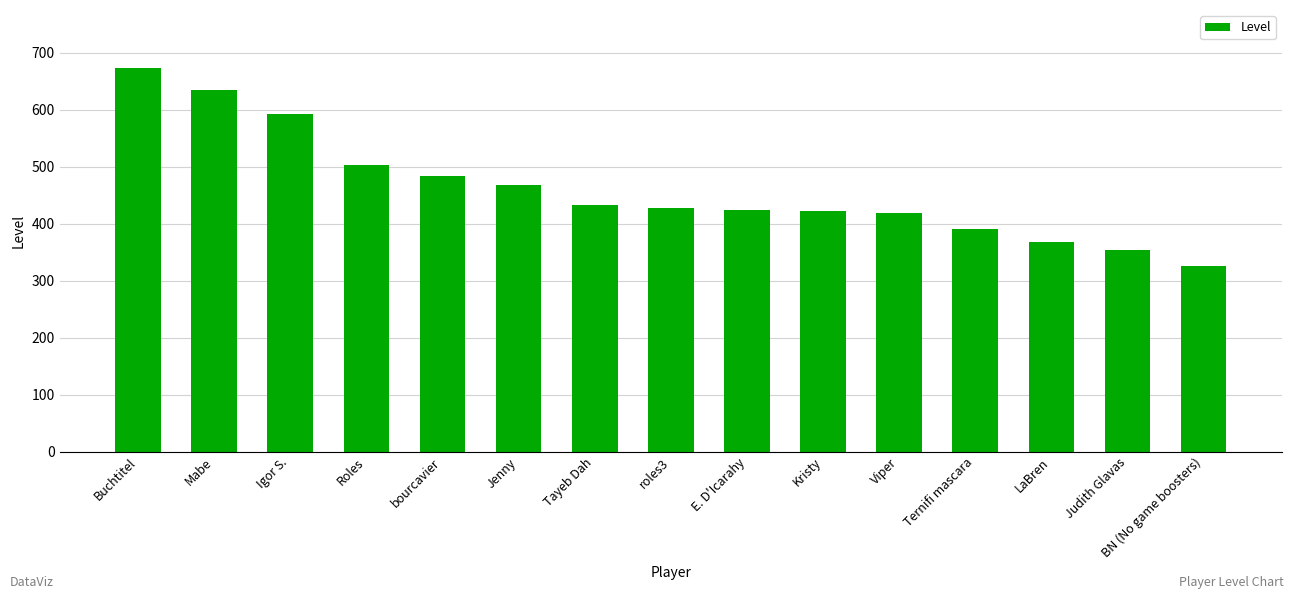

What is the sum of the values at Ternifi mascara and E. D'Icarahy?

814